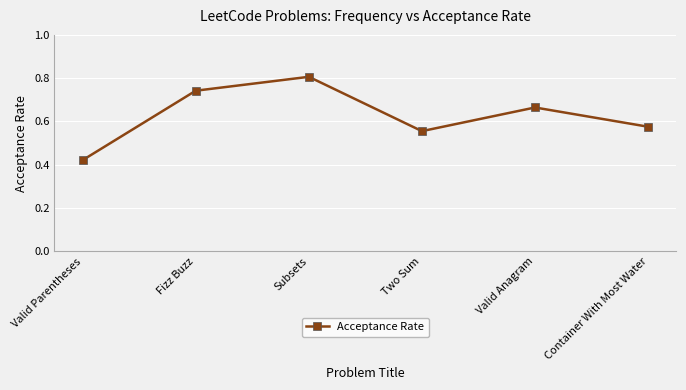

At which category does the data reach its first local peak?

Subsets